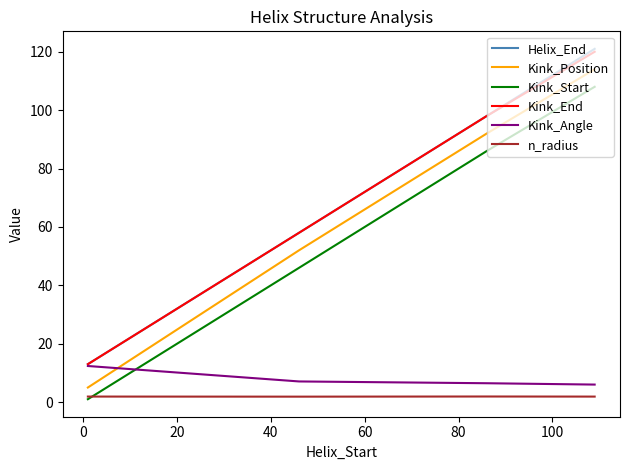

How many lines are shown in the chart?

6